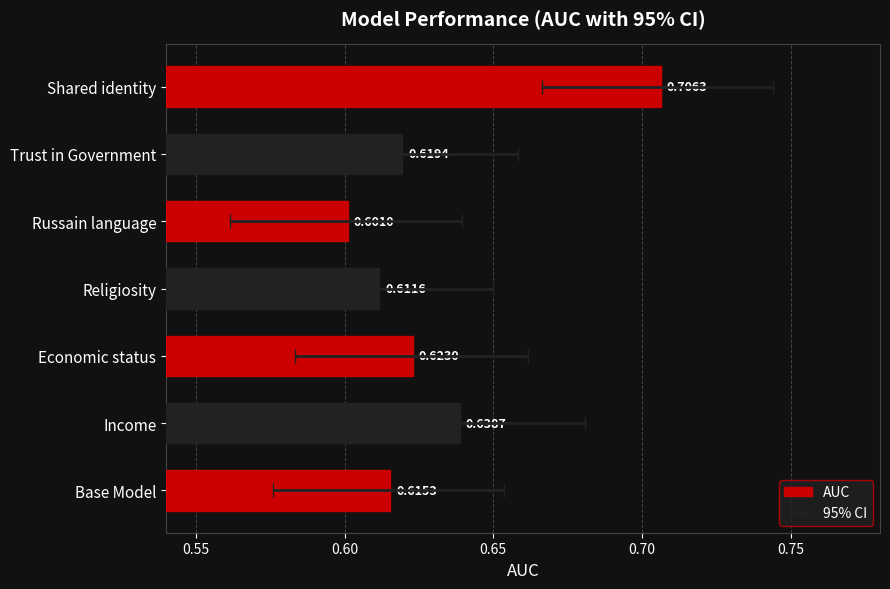

Reading right to left, what are all the values shown in this chart?

0.7	0.6	0.6	0.6	0.6	0.6	0.6